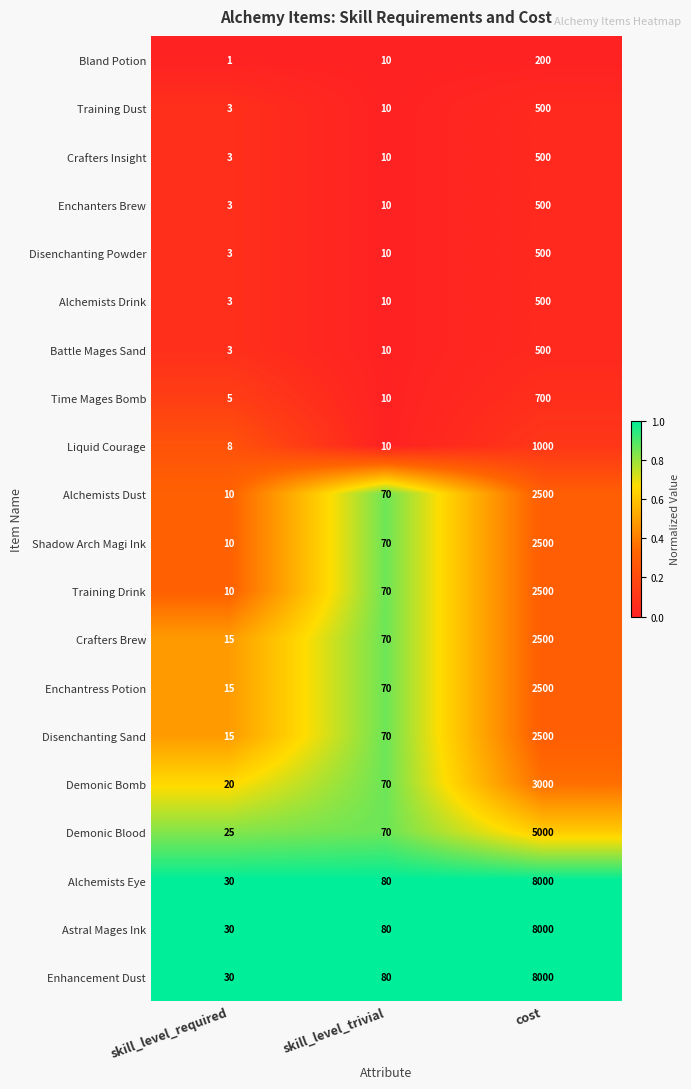

What value does the Liquid Courage series have at skill_level_trivial?

10